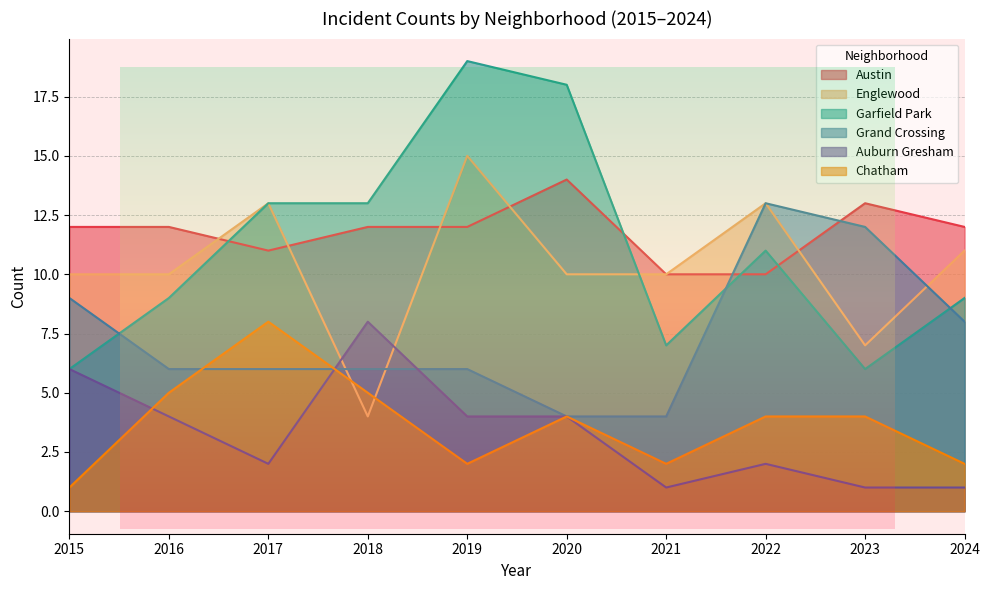

Reading left to right, what are all the values shown in this chart?

Austin: 12	12	11	12	12	14	10	10	13	12
Englewood: 10	10	13	4	15	10	10	13	7	11
Garfield Park: 6	9	13	13	19	18	7	11	6	9
Grand Crossing: 9	6	6	6	6	4	4	13	12	8
Auburn Gresham: 6	4	2	8	4	4	1	2	1	1
Chatham: 1	5	8	5	2	4	2	4	4	2